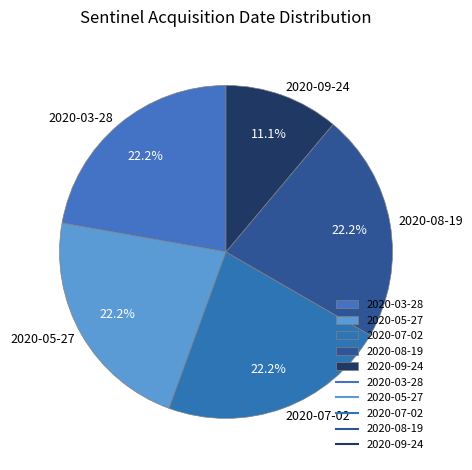

Which category has the smallest portion of the pie?

2020-09-24